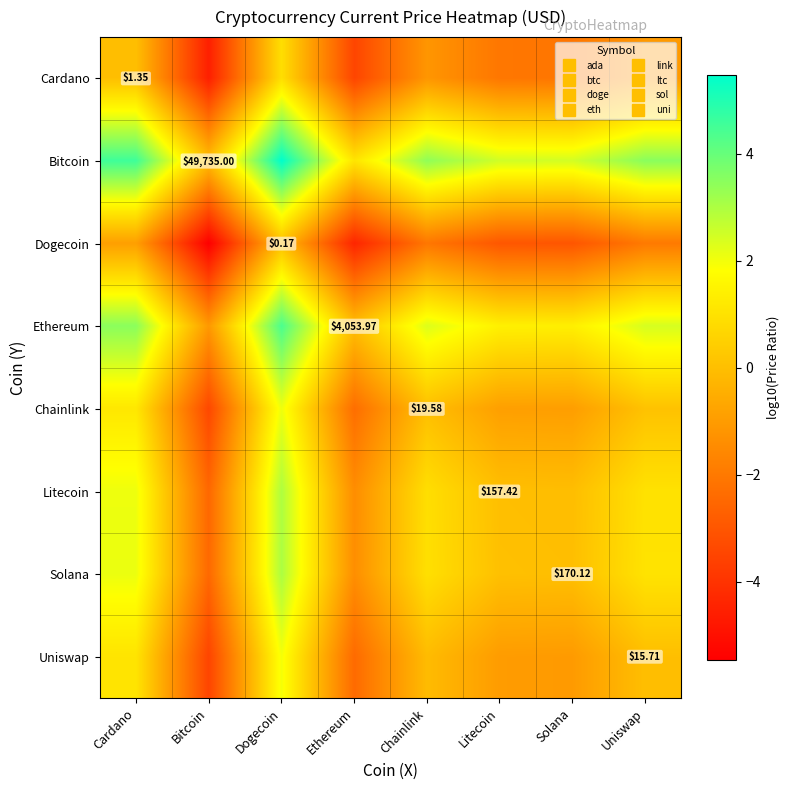

Is it true that Dogecoin equals 0.0 at Dogecoin?

True